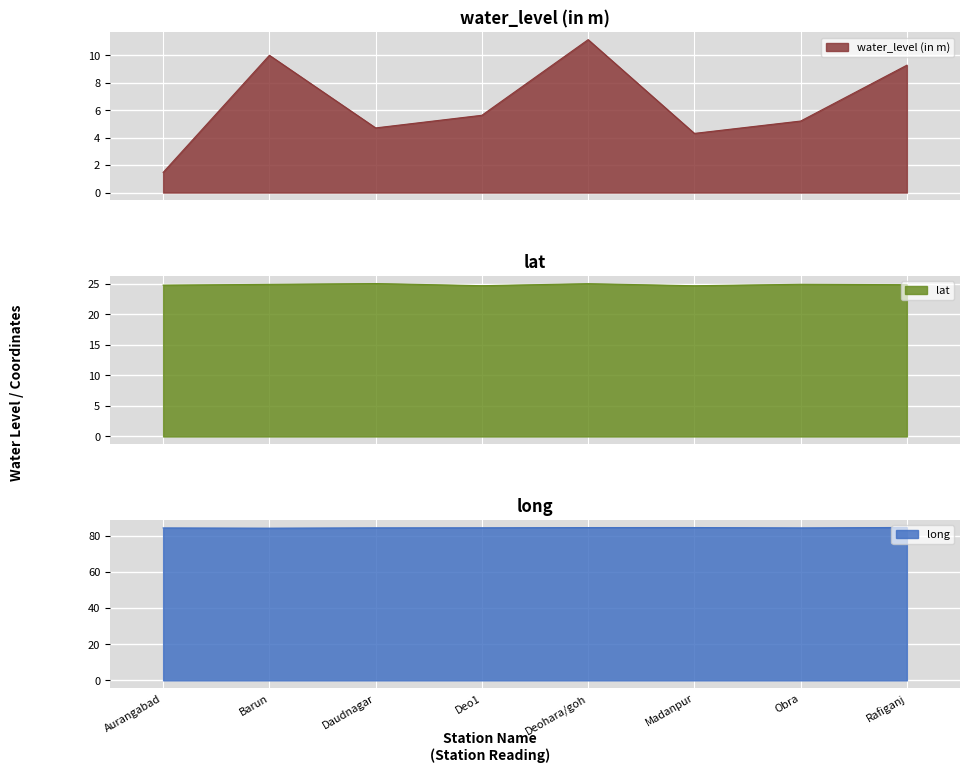

At Daudnagar, list the series in order from largest to smallest.

long, lat, water_level (in m)